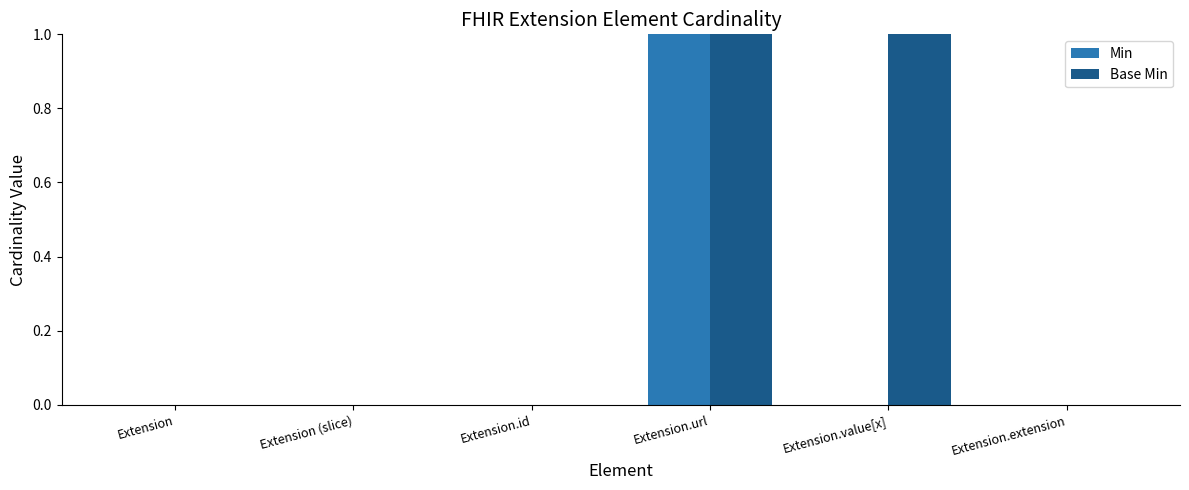

At which category is the sum across all series the highest?

Extension.url